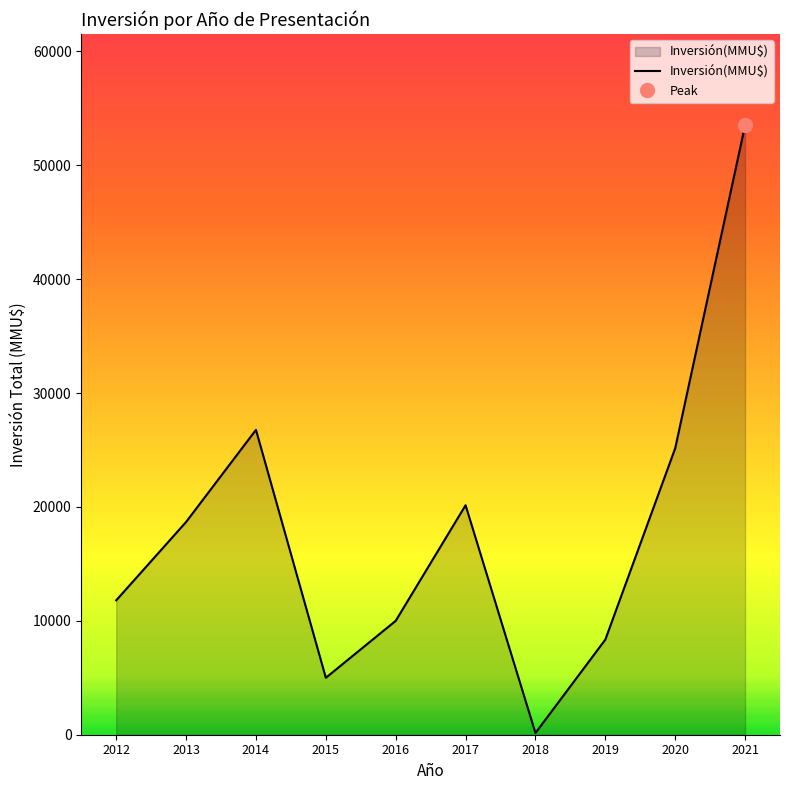

Where does the data first go above 18680?

2014